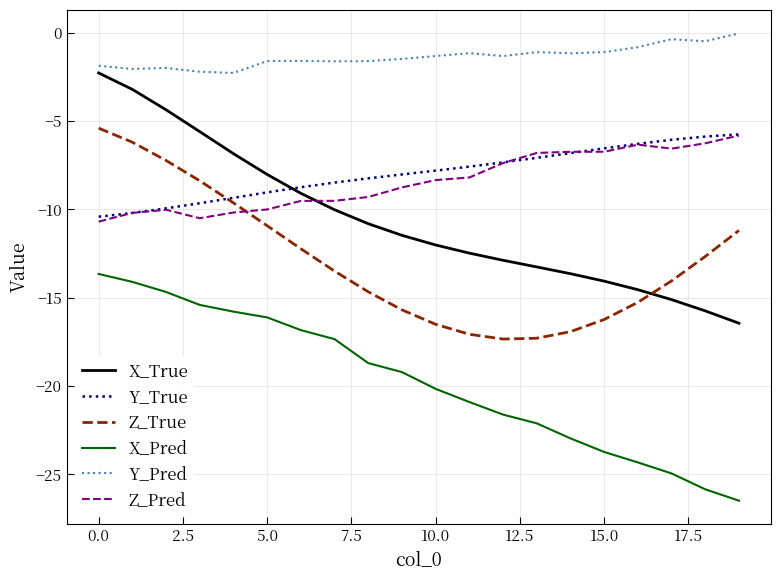

Which series has the largest total across all categories?

Y_Pred